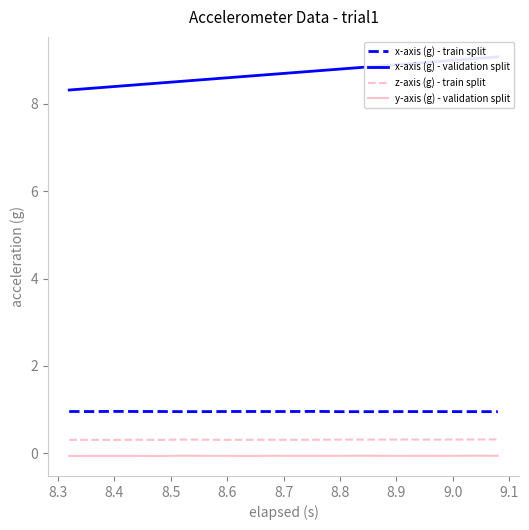

Which series has the largest total across all categories?

x-axis (g) - validation split